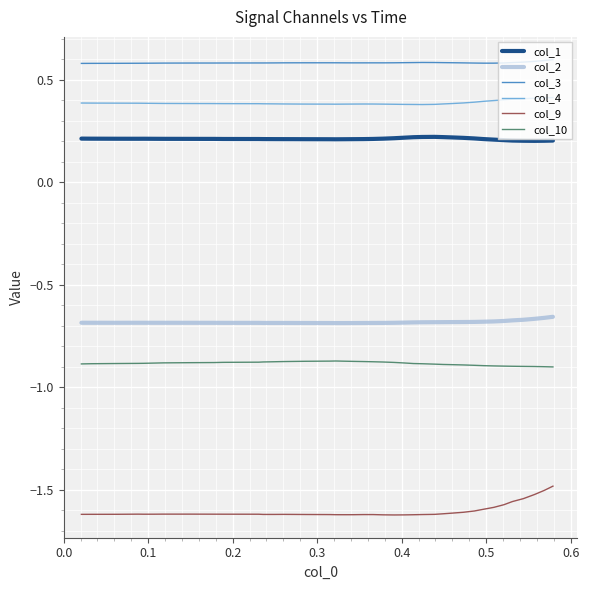

Does the chart display data point markers on the line(s)?

No